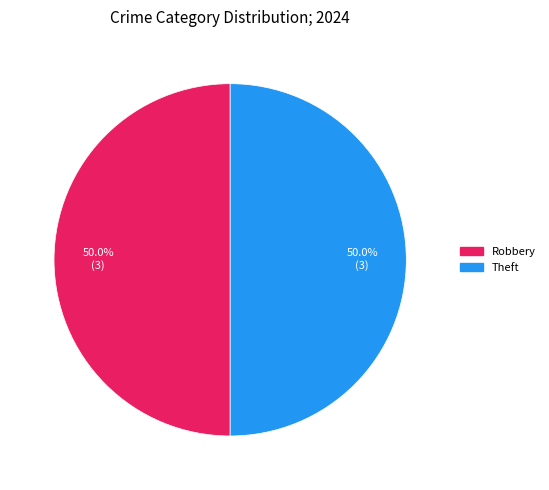

Count the number of slices in the pie.

2